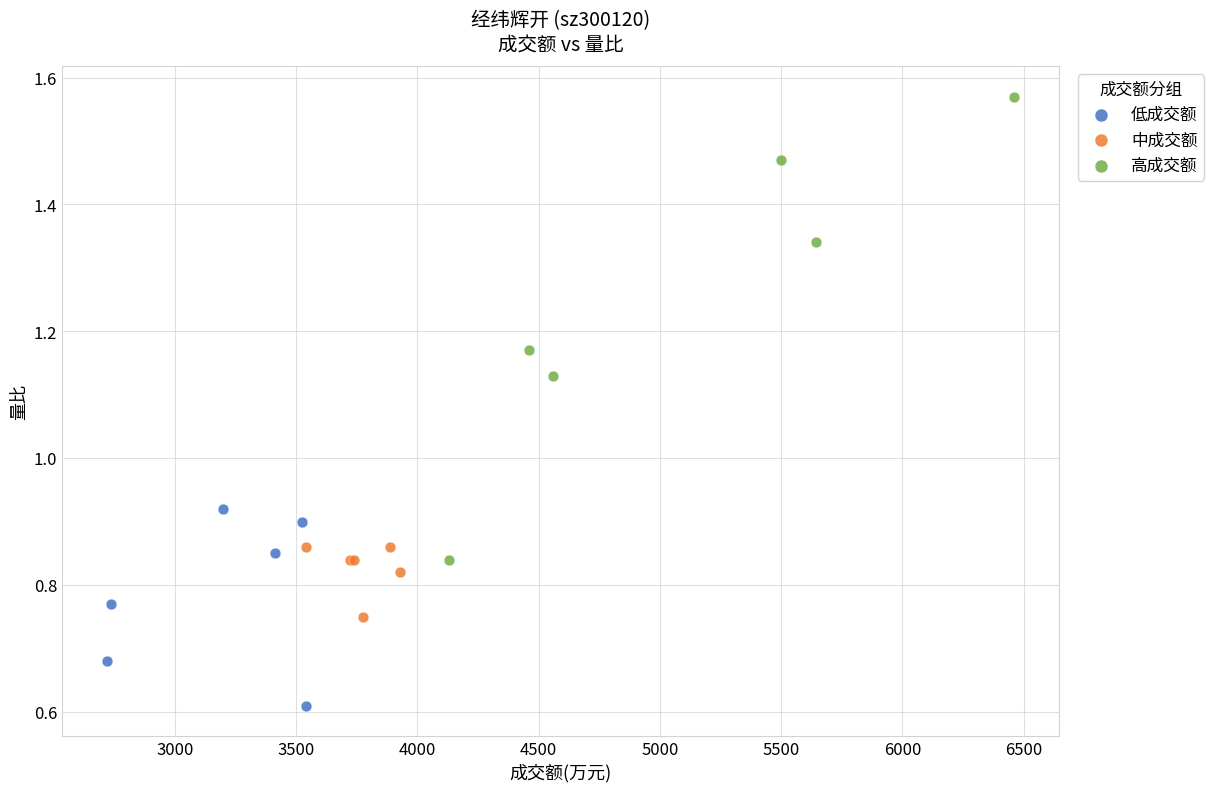

Which series contains the highest Y value?

高成交额